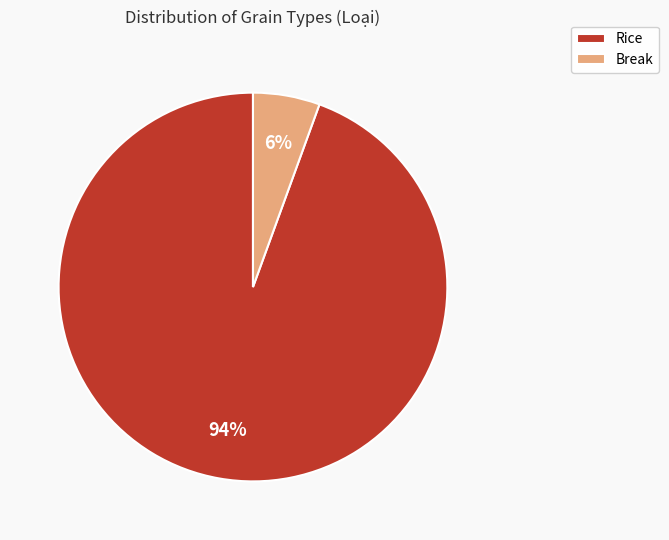

To the nearest percent, what is the combined percentage of Rice and Break?

100%